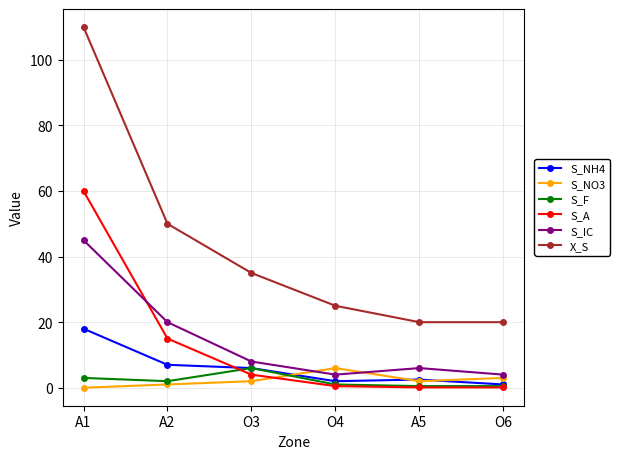

Does the chart display data point markers on the line(s)?

Yes